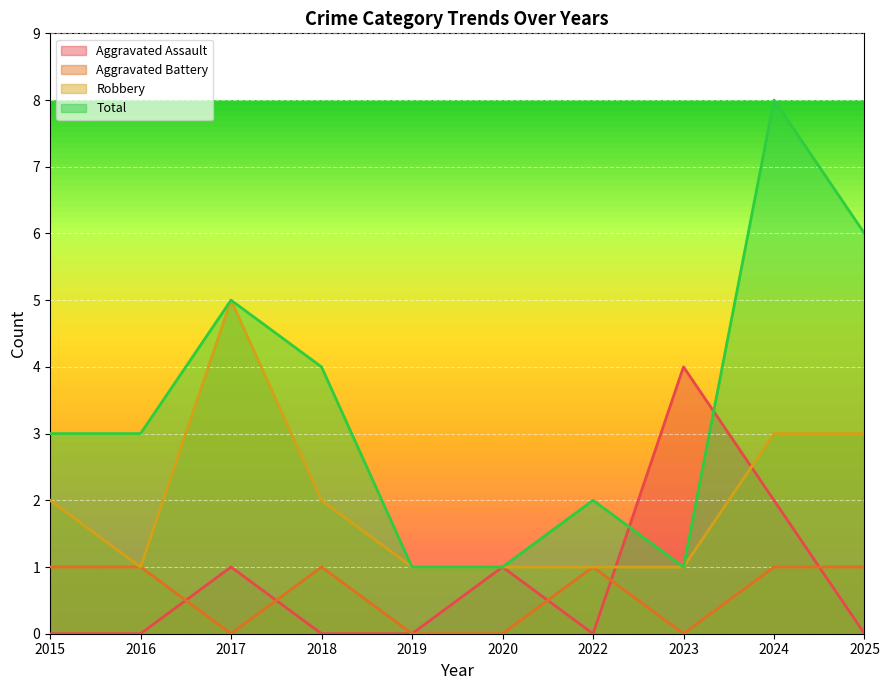

List the series in order of their peak value, lowest first.

Aggravated Battery, Aggravated Assault, Robbery, Total